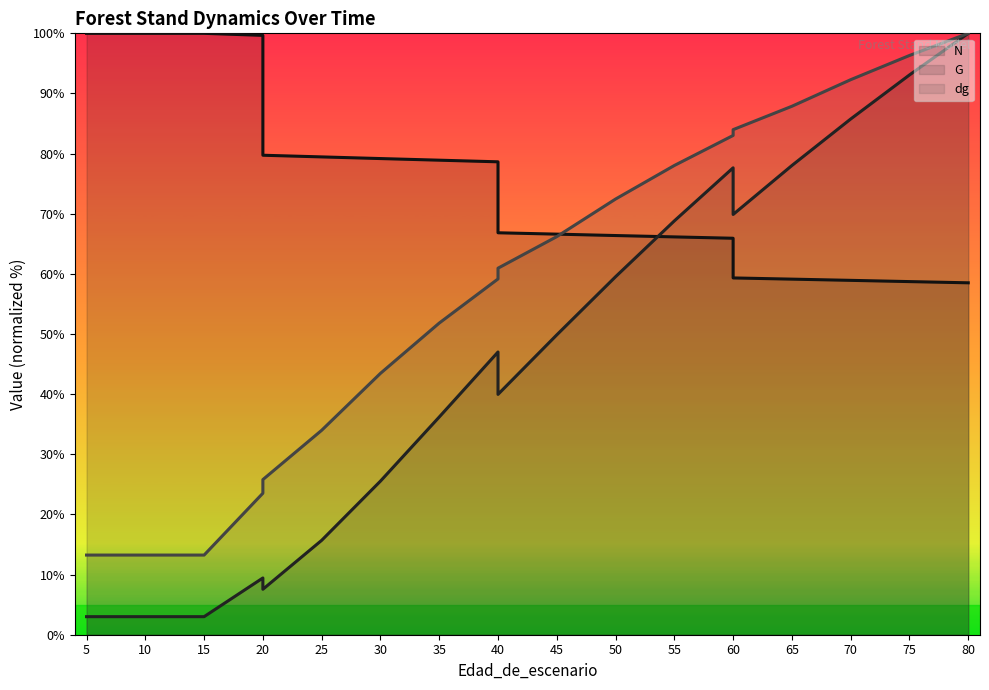

What is the sum of the G (line) values at 10 and 5?

6.0